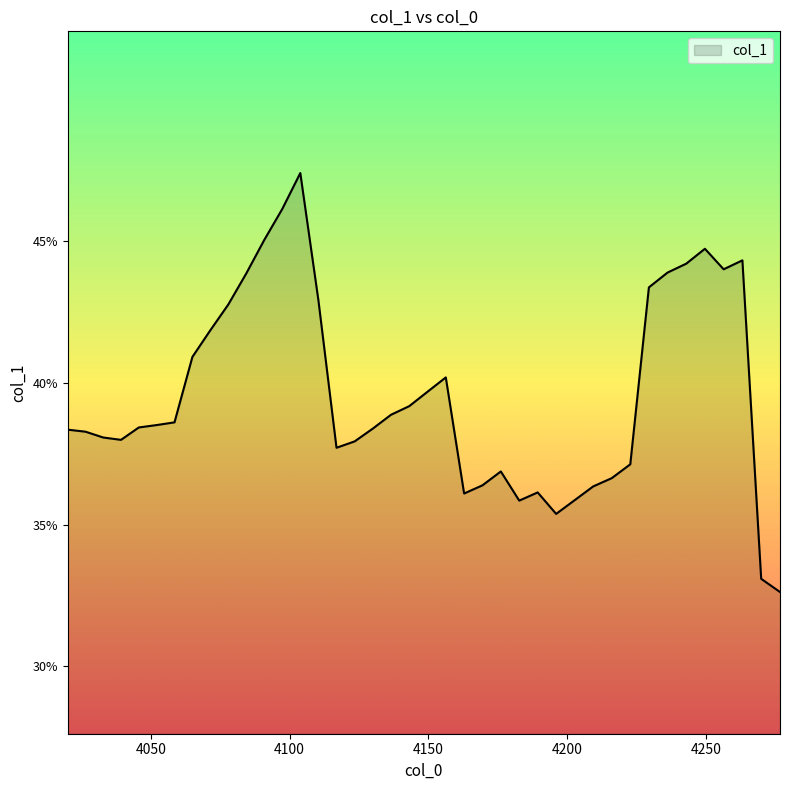

What is the smallest value displayed?

0.3